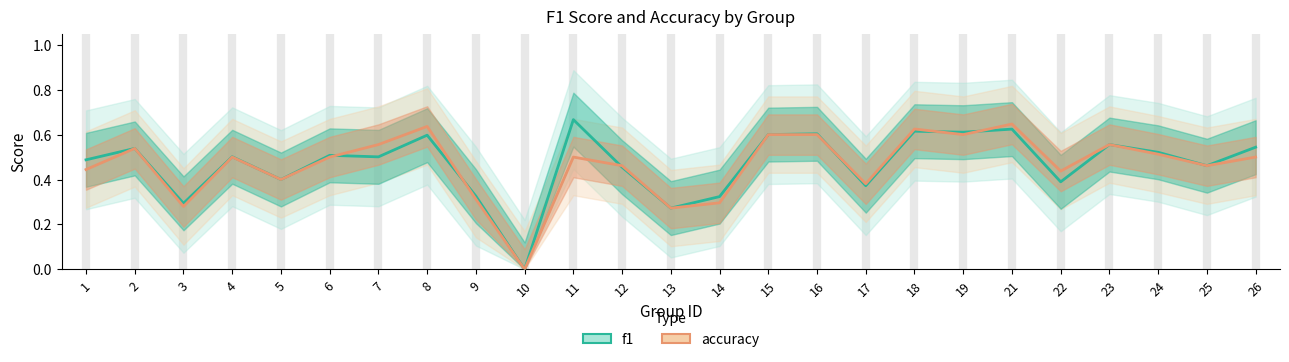

The f1 series shows 0.6 at 23. True or false?

True